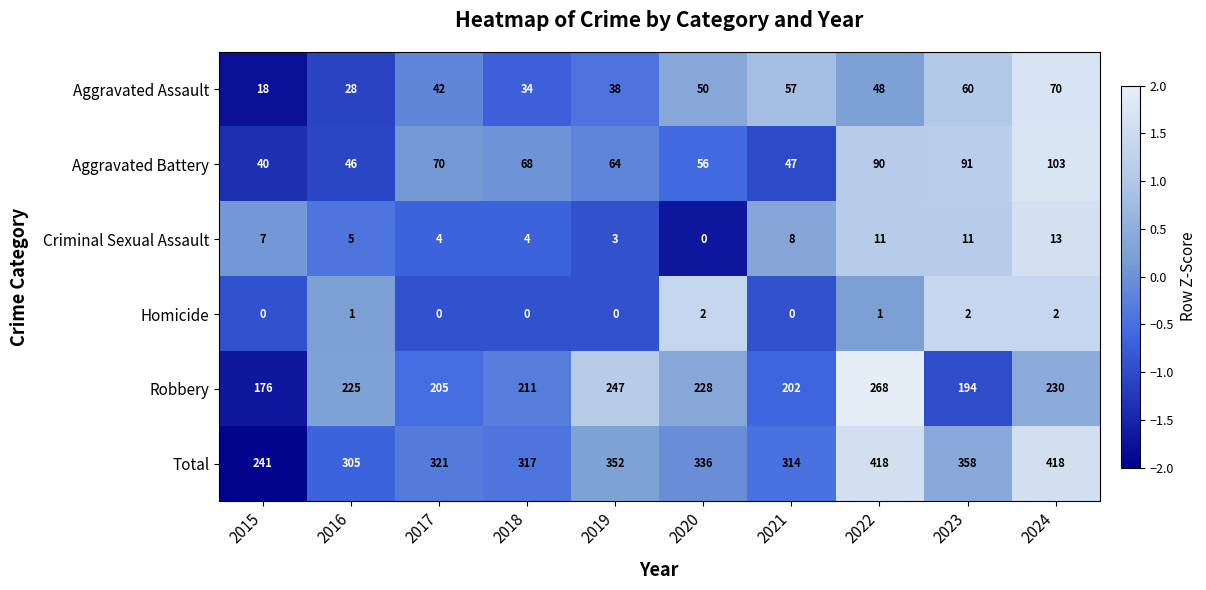

Which series has the largest range (max minus min)?

Total